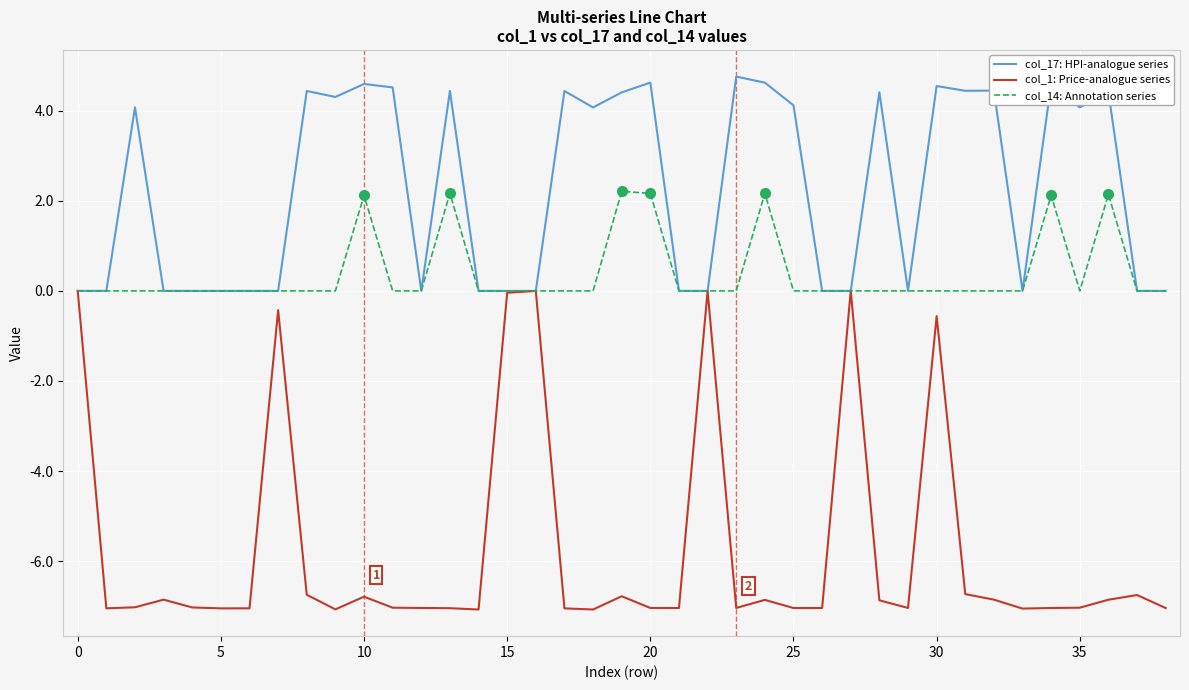

What is the lowest value of the col_1: Price-analogue series series?

-7.1